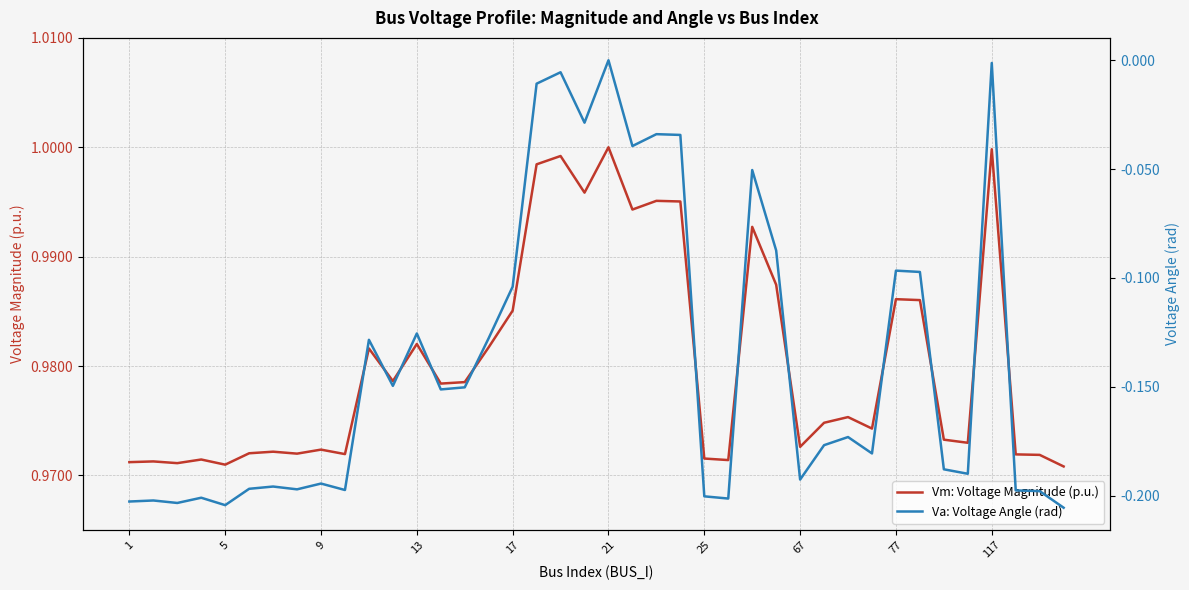

Is it true that Vm: Voltage Magnitude (p.u.) equals 0.4 at 5?

False